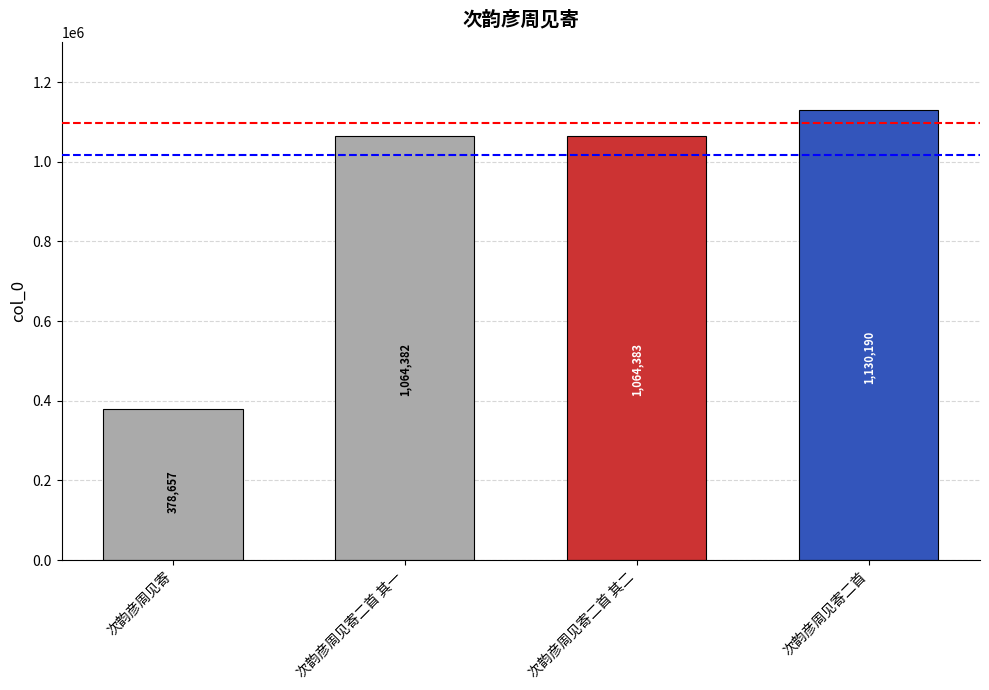

What is the change in value from 次韵彦周见寄 to 次韵彦周见寄二首 其二?

+685726